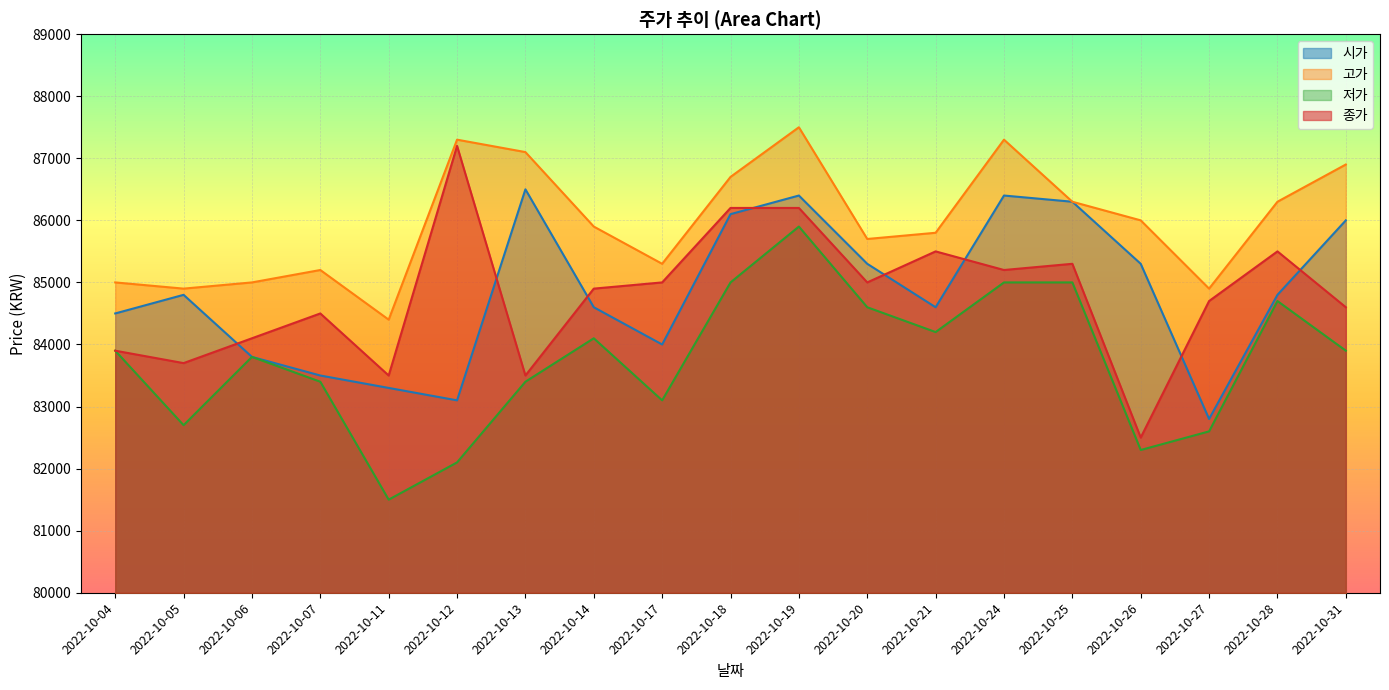

Where does the 시가 series first go above 84800?

2022-10-13